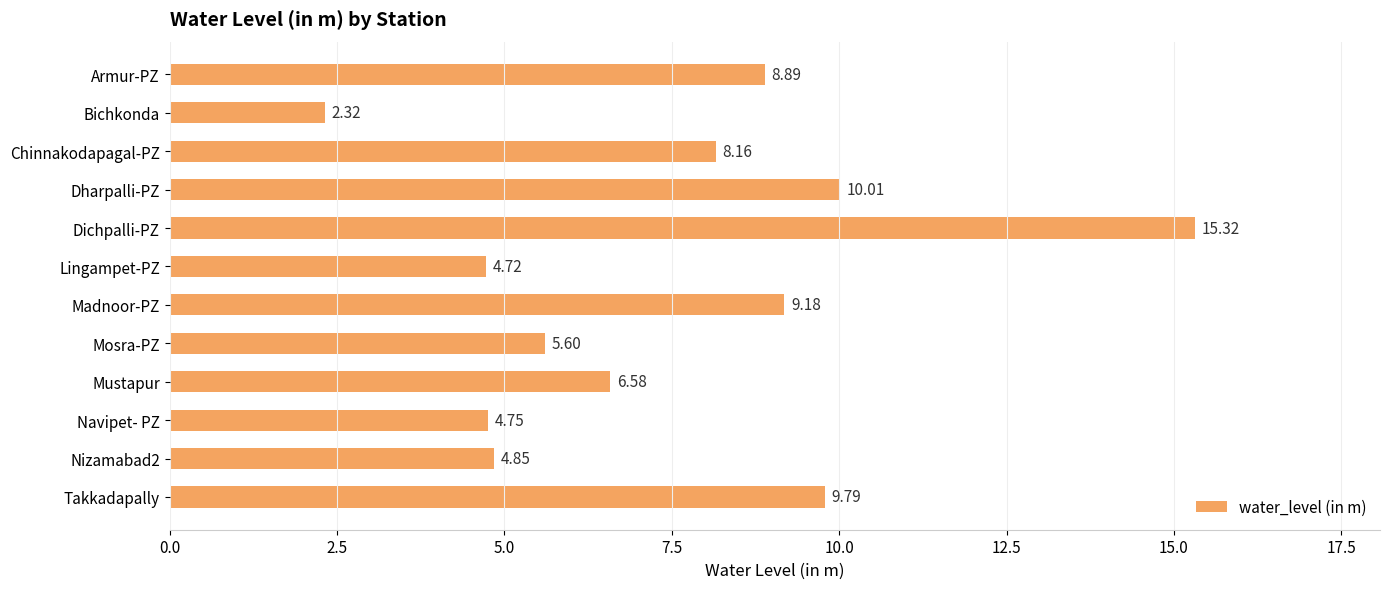

What is the maximum value shown in the chart?

15.3